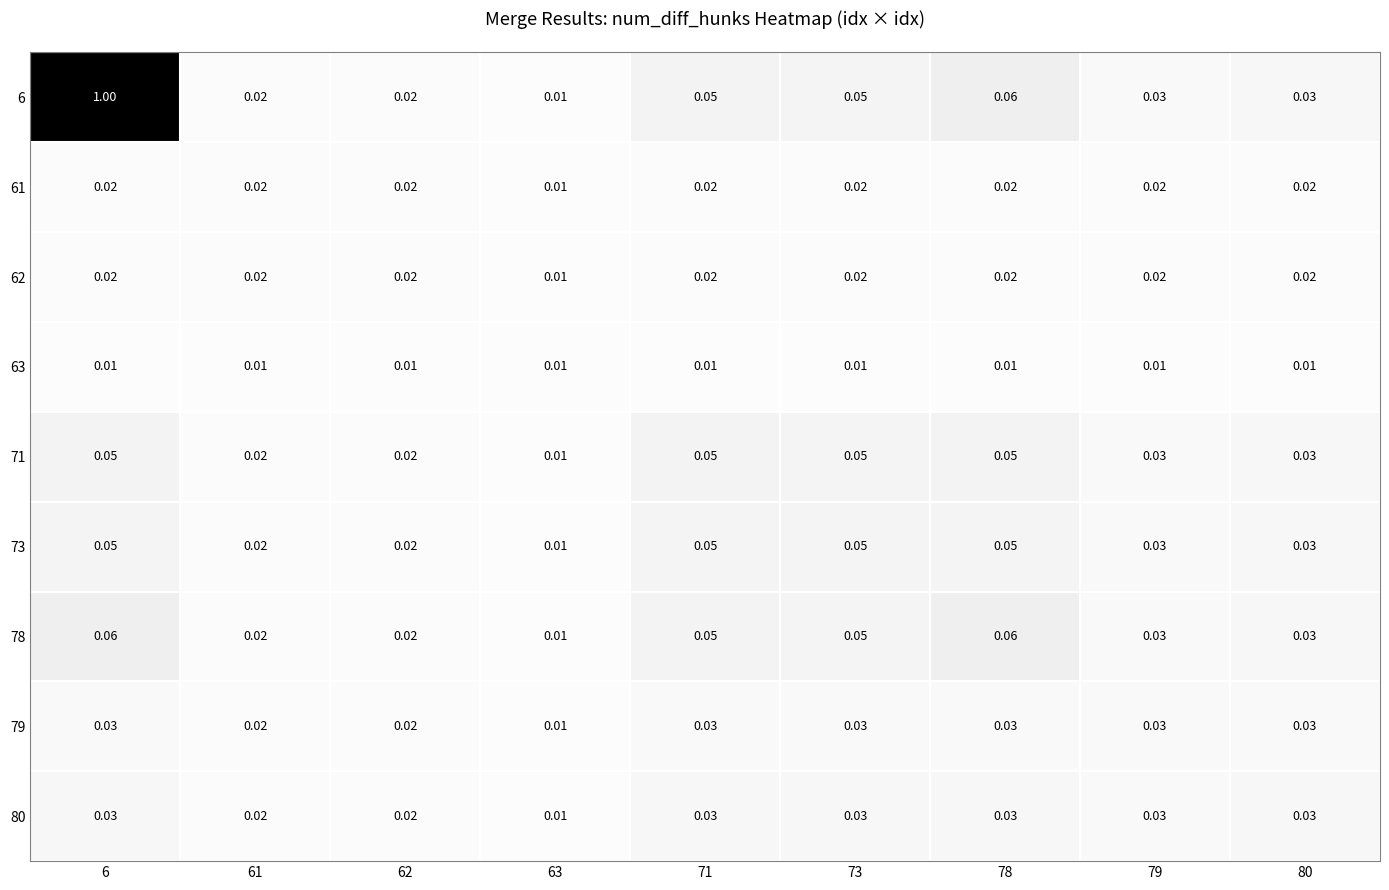

Which series has the largest range (max minus min)?

6